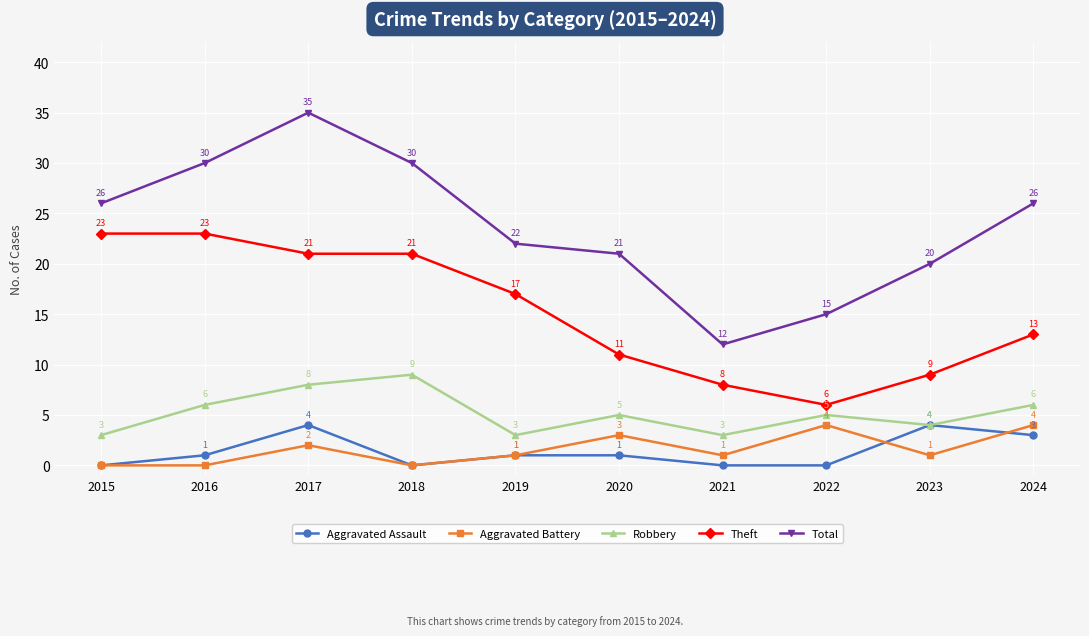

The value of Theft at 2022 is 2. True or false?

False